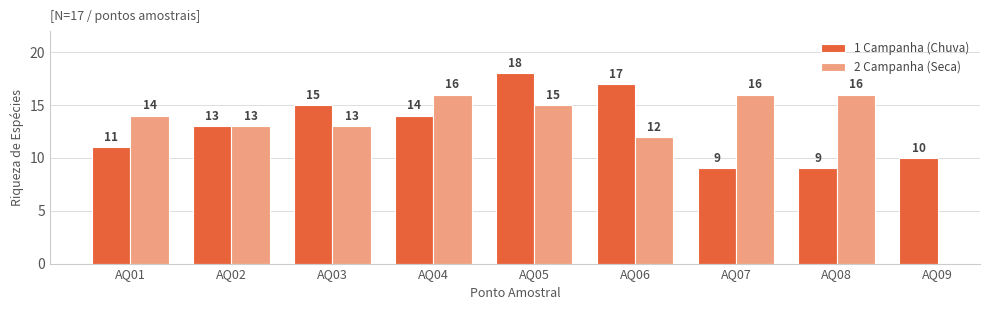

True or false: the data shows 9 at AQ02.

False